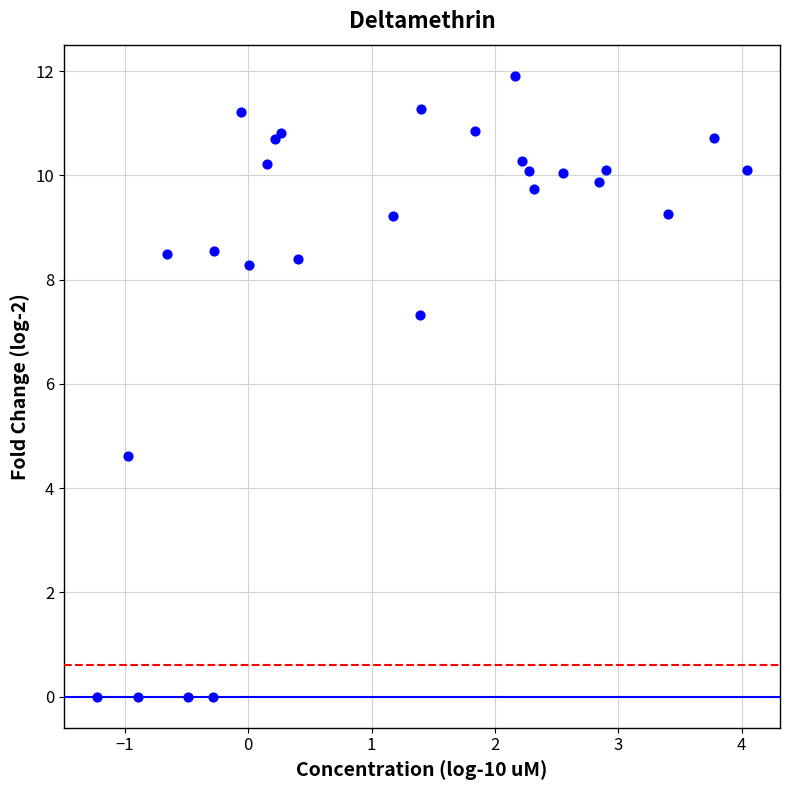

What Y value in the scatter plot is closest to 5?

4.6